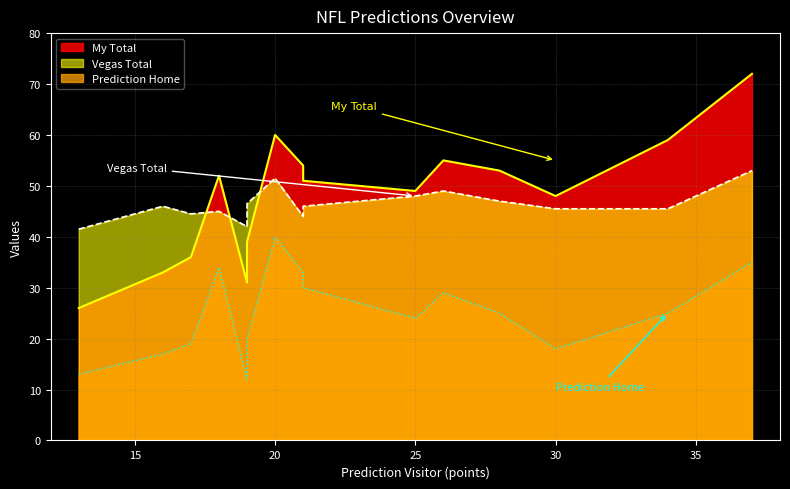

Rank the categories by Prediction Home value from lowest to highest.

19, 13, 16, 30, 17, 19, 25, 34, 28, 26, 21, 21, 18, 37, 20